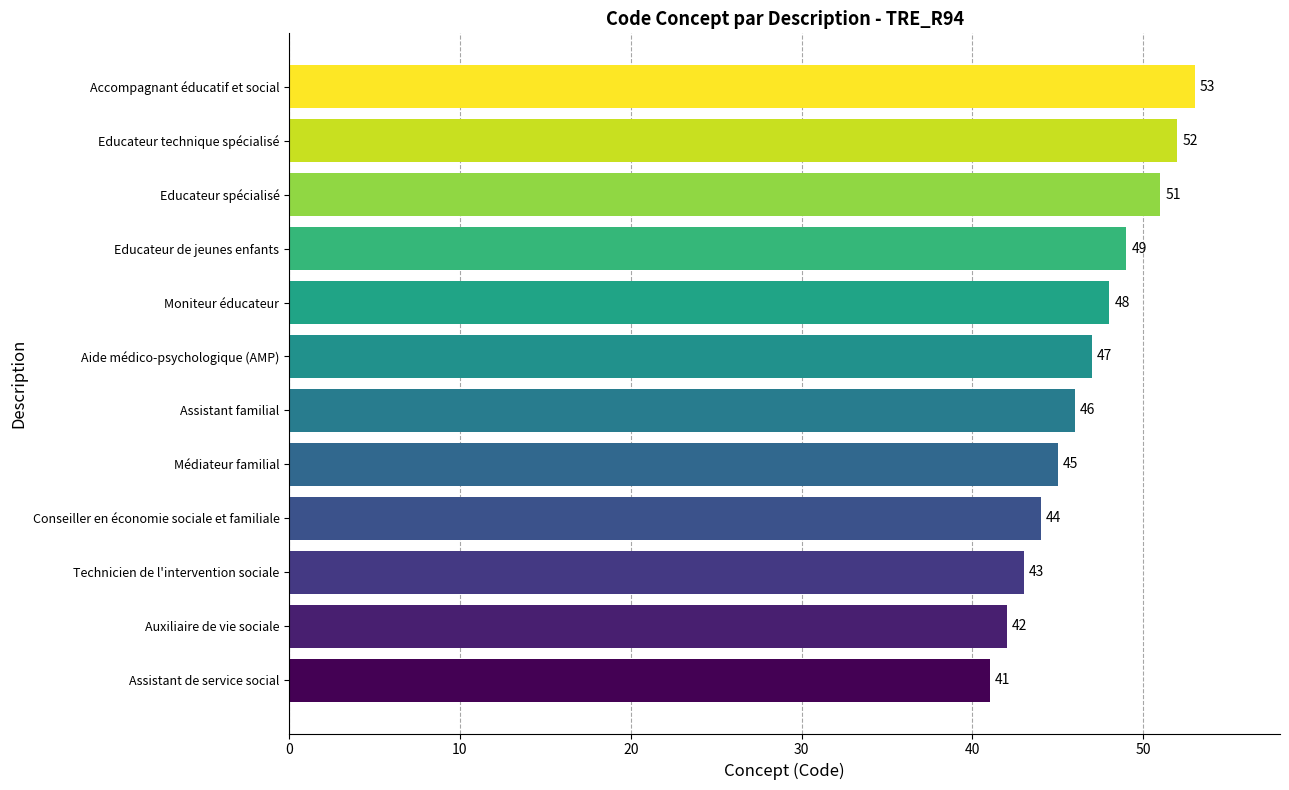

What is the difference between the maximum and minimum values?

12